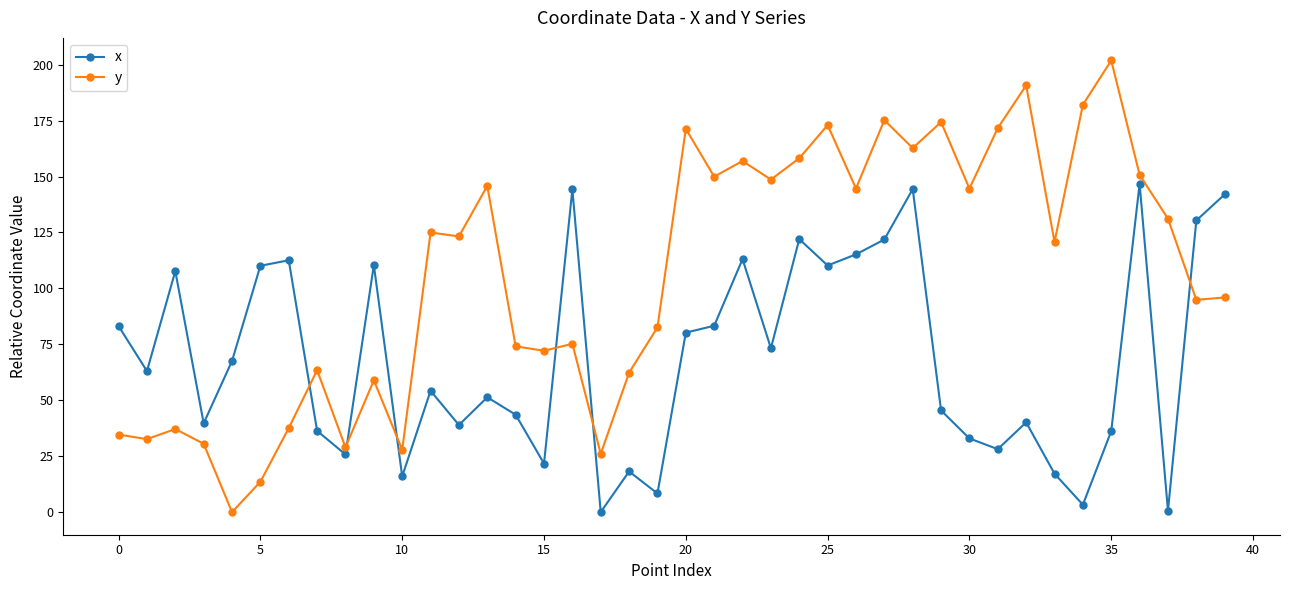

Rank the series by their average value, from highest to lowest.

y, x